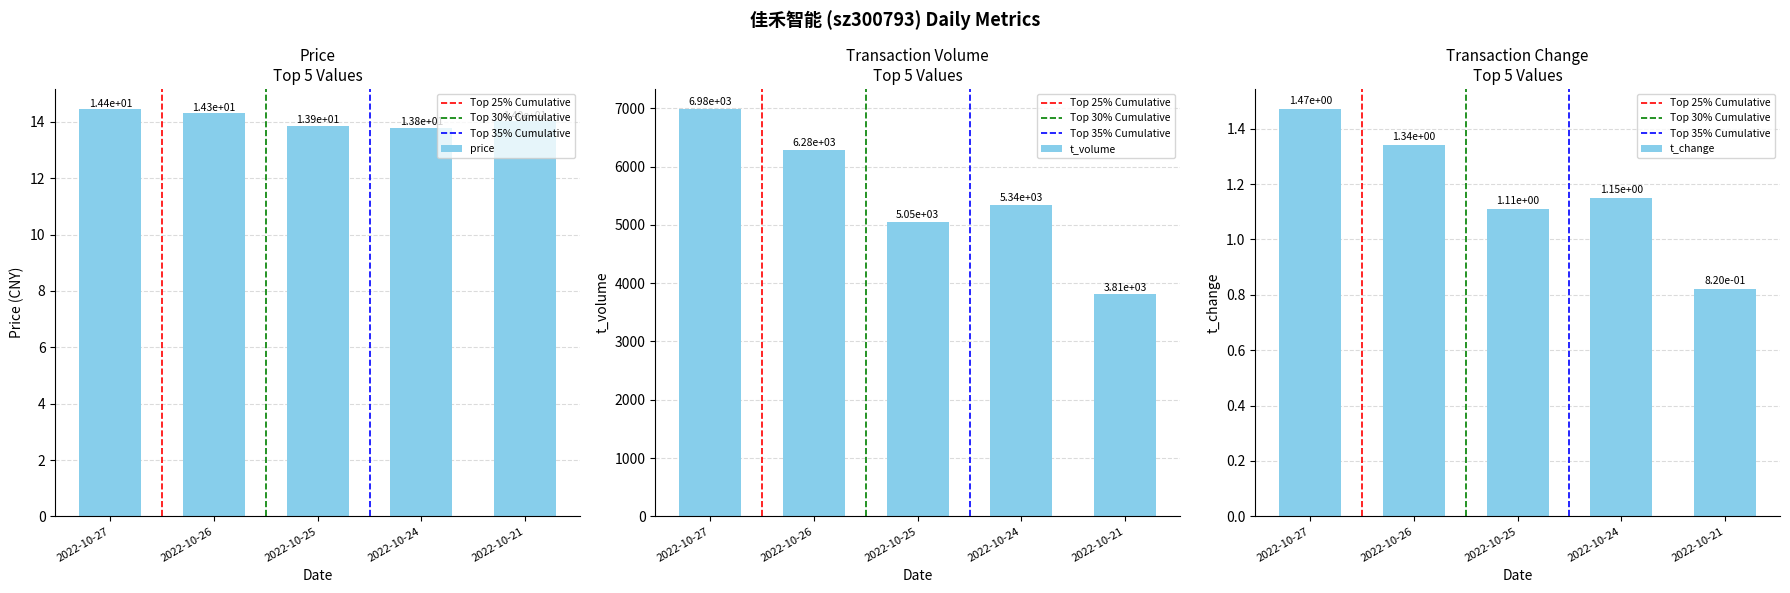

Is the value of t_change at 2022-10-24 greater than the value of t_volume at 2022-10-26?

No